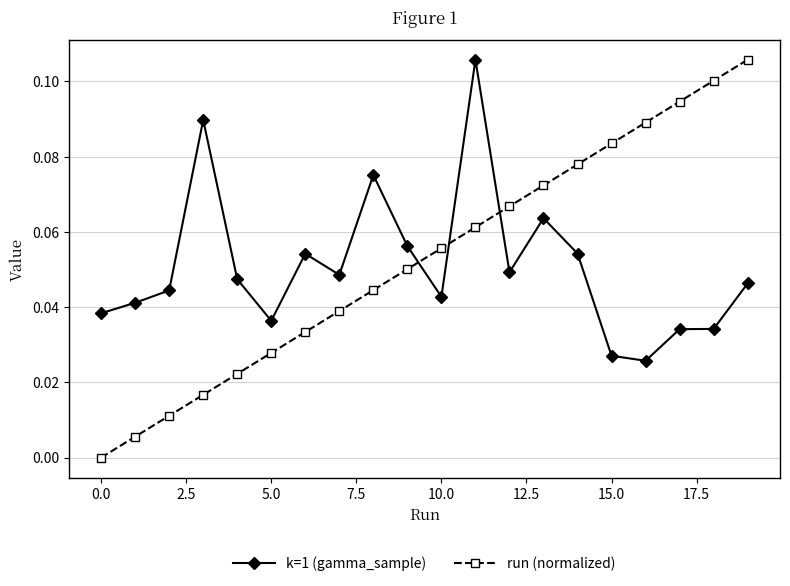

Which series has the widest spread of values?

run (normalized)